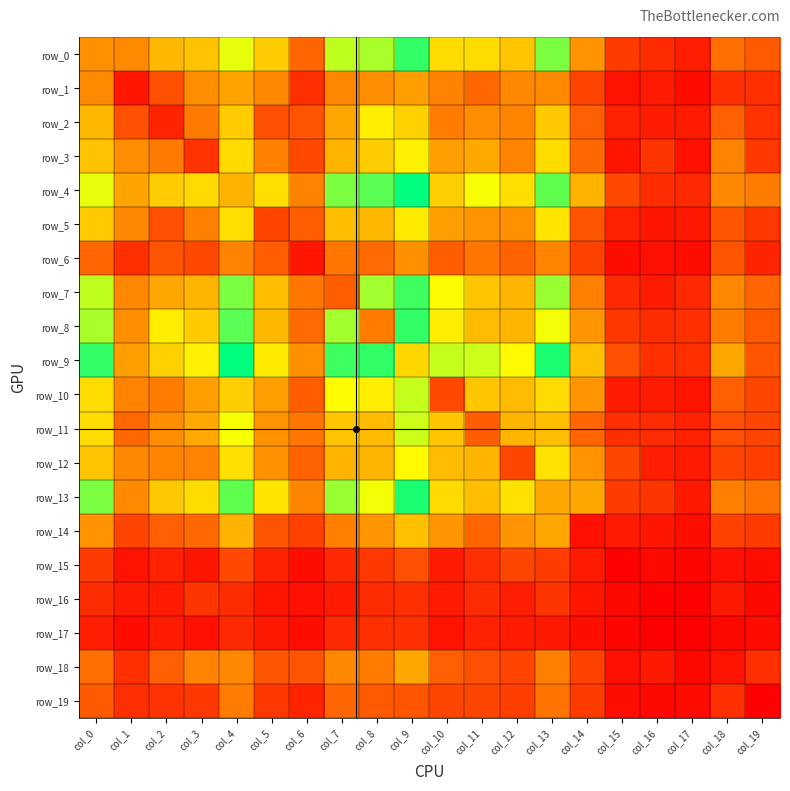

Is it true that row_10 equals 34 at col_6?

True